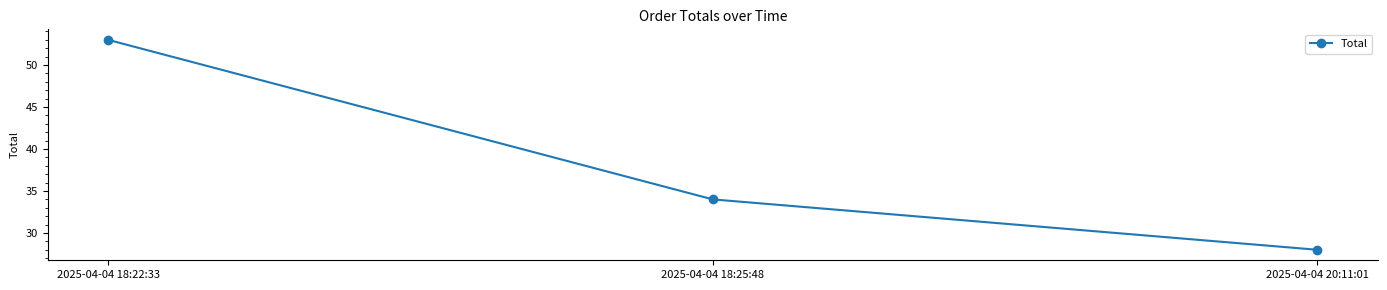

Reading left to right, extract all data points from this chart.

2025-04-04 18:22:33=53	2025-04-04 18:25:48=34	2025-04-04 20:11:01=28